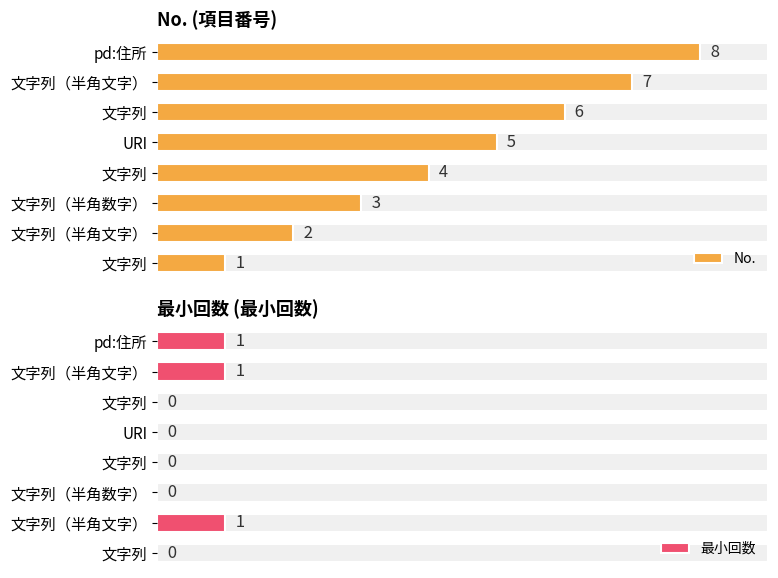

How many bars are there in total?

16